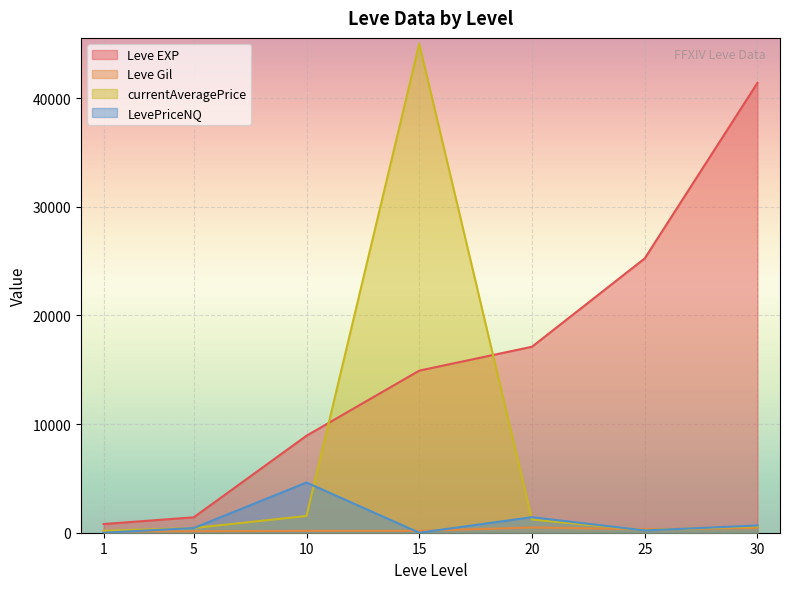

Where is Leve Gil nearest to the value 299?

25